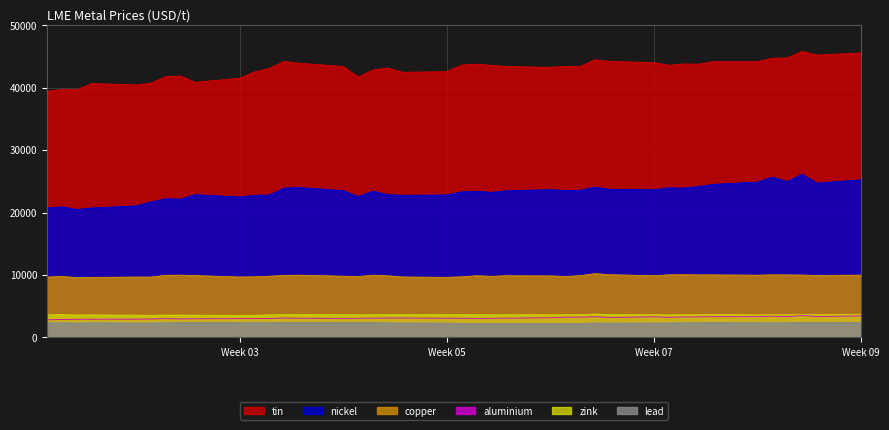

True or false: zink and tin cross at least once.

False